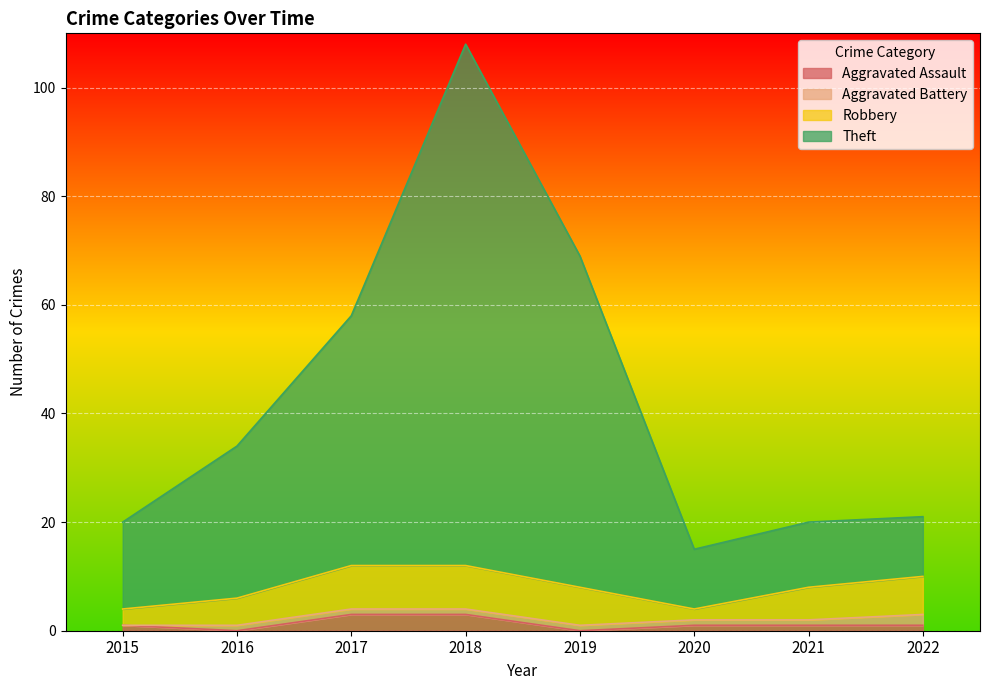

What is the lowest value of the Theft series?

15